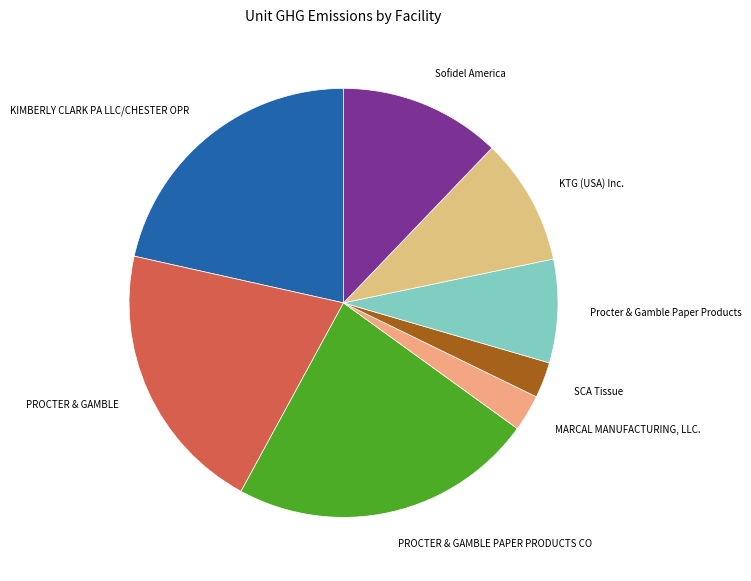

Which slice is the largest?

PROCTER & GAMBLE PAPER PRODUCTS CO